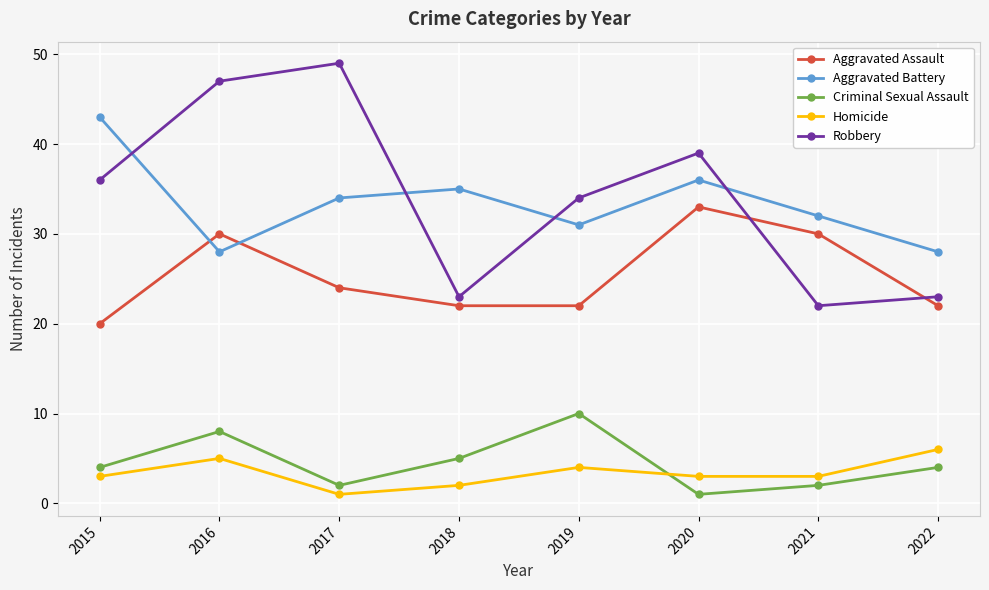

Reading right to left, what are all the values shown in this chart?

Aggravated Assault: 22	30	33	22	22	24	30	20
Aggravated Battery: 28	32	36	31	35	34	28	43
Criminal Sexual Assault: 4	2	1	10	5	2	8	4
Homicide: 6	3	3	4	2	1	5	3
Robbery: 23	22	39	34	23	49	47	36